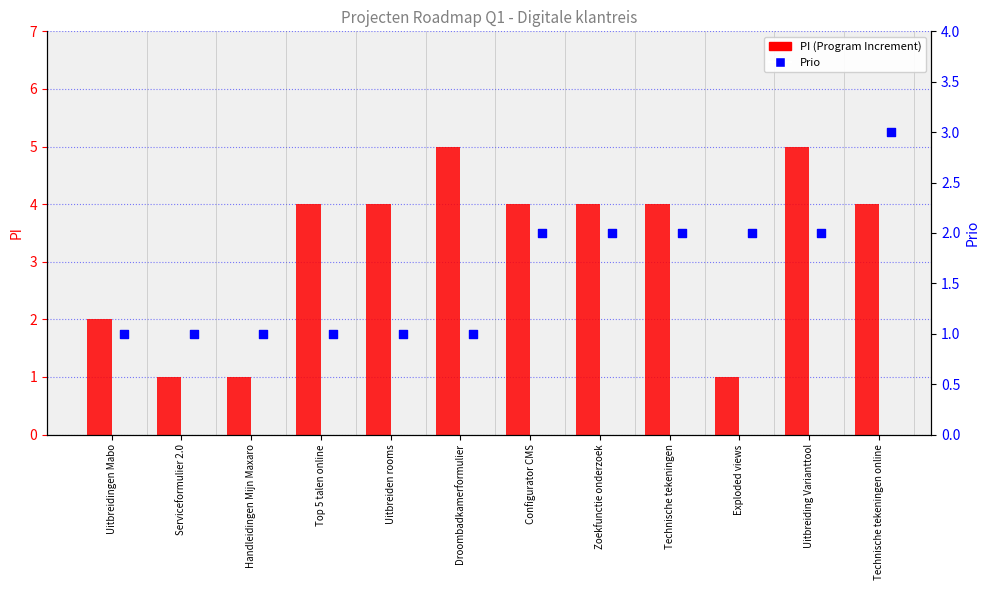

Which series reaches the maximum Y coordinate?

PI